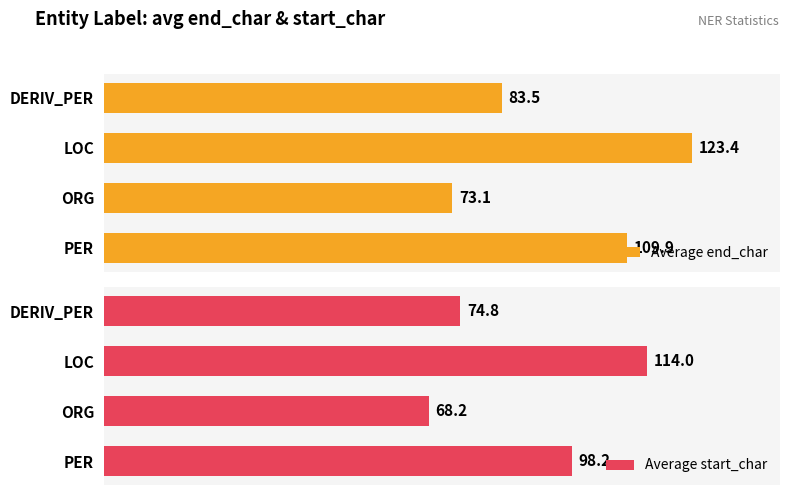

Where is Average end_char nearest to the value 98?

PER